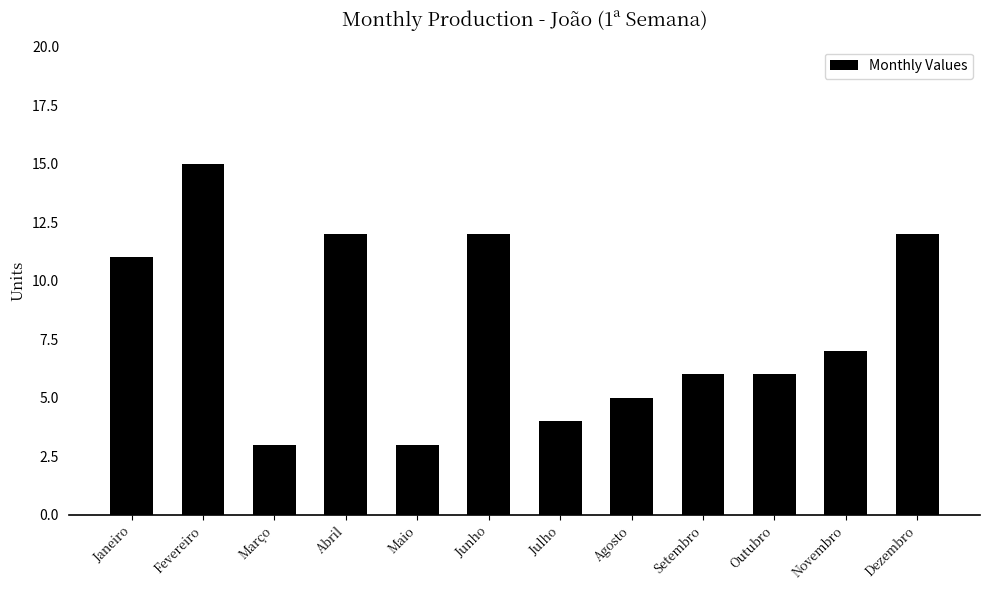

What is the sum of the values at Janeiro and Setembro?

17